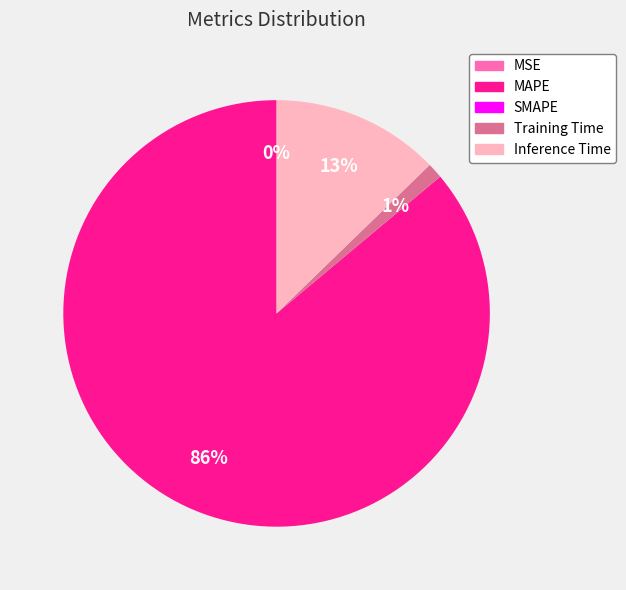

To the nearest percent, what is the average slice percentage?

25%